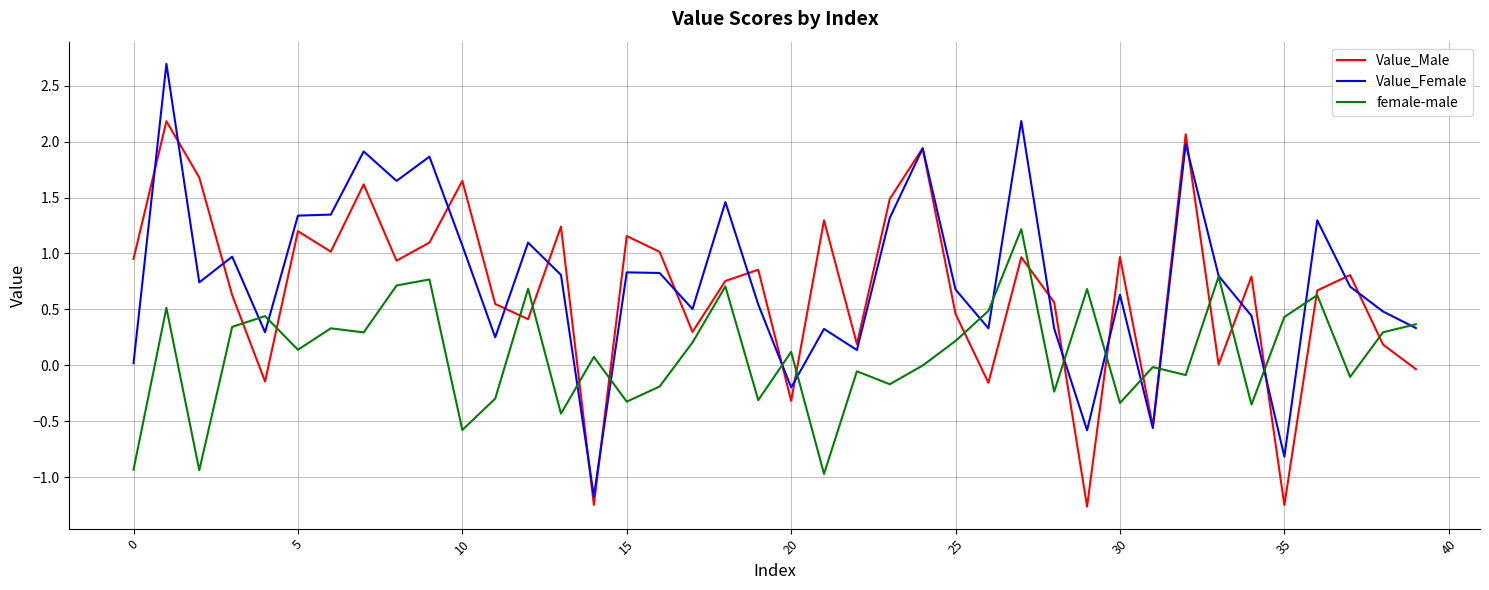

List the series in order of their overall mean, highest first.

Value_Female, Value_Male, female-male